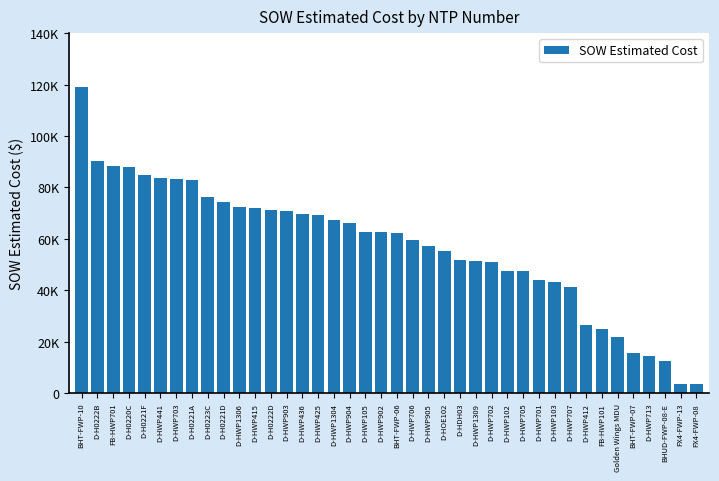

How many series are shown in this chart?

1